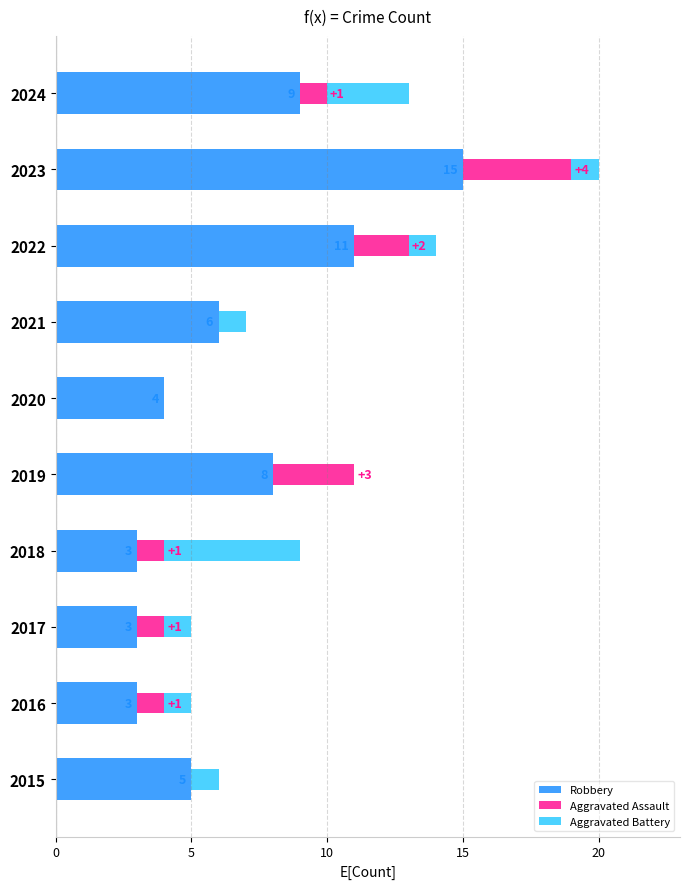

How many categories are shown in the chart?

10